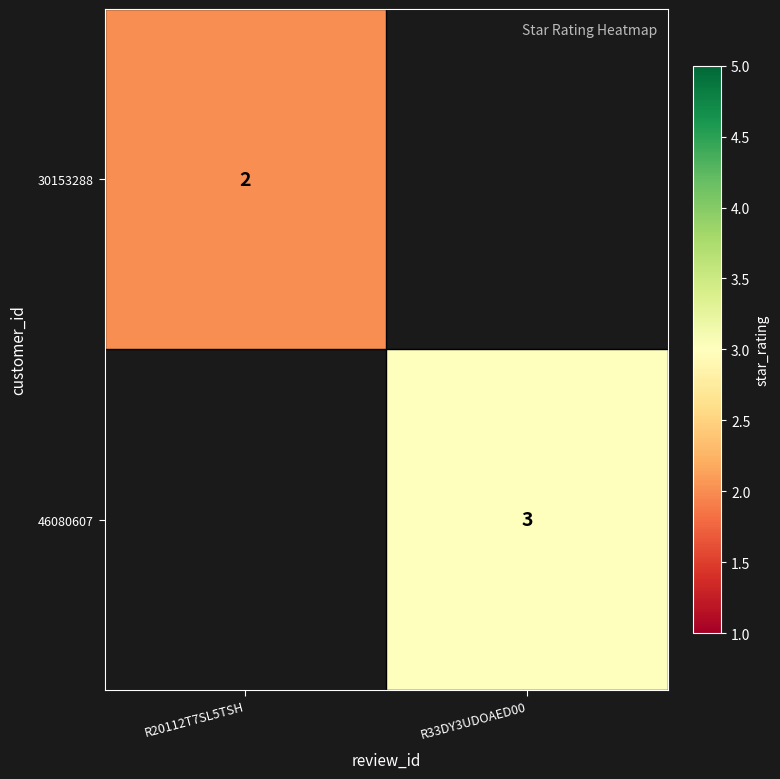

True or false: 46080607 has a value of 3 at R33DY3UDOAED00.

True